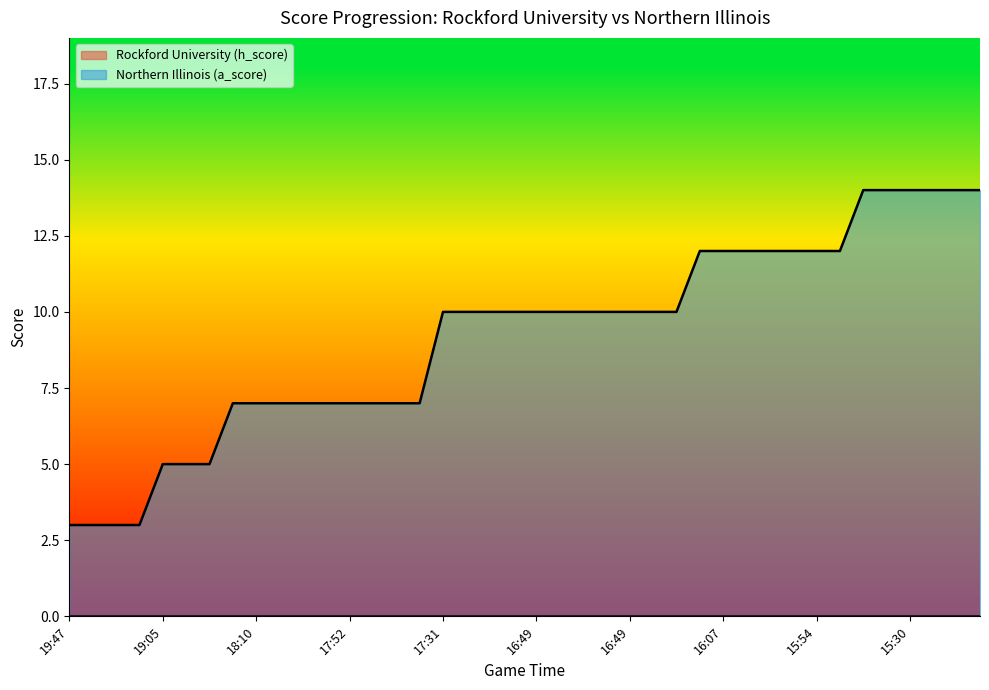

At which label does the data first exceed 10?

27